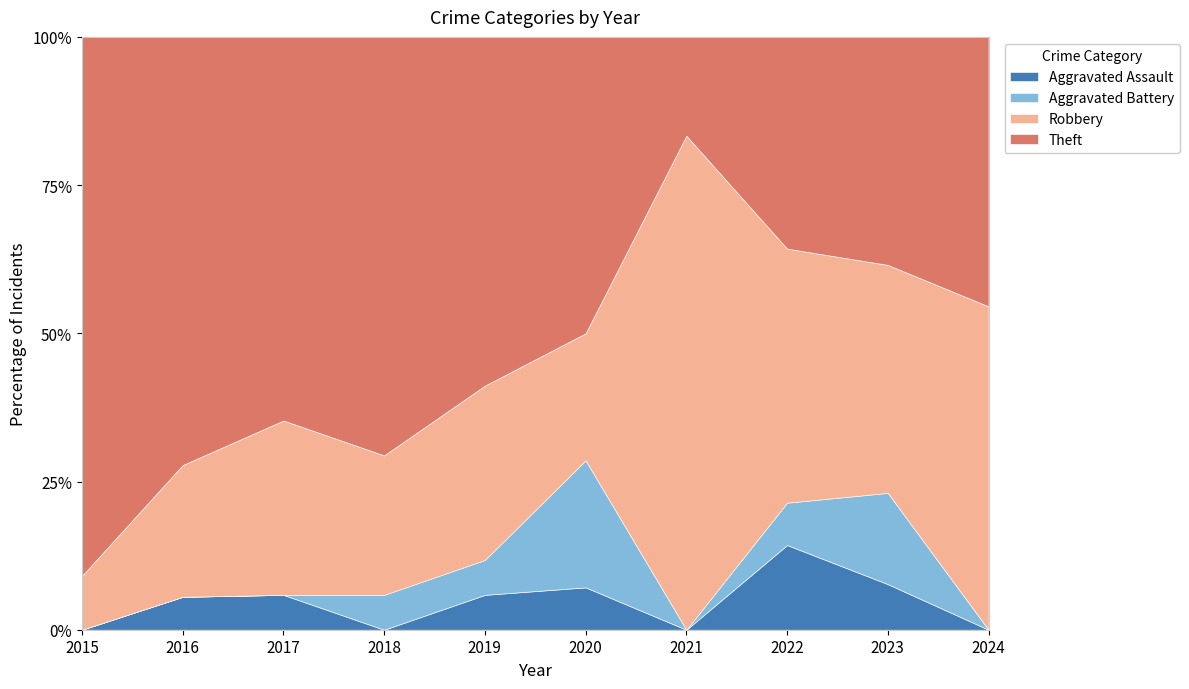

What are all the series names shown in the legend?

Aggravated Assault, Aggravated Battery, Robbery, Theft